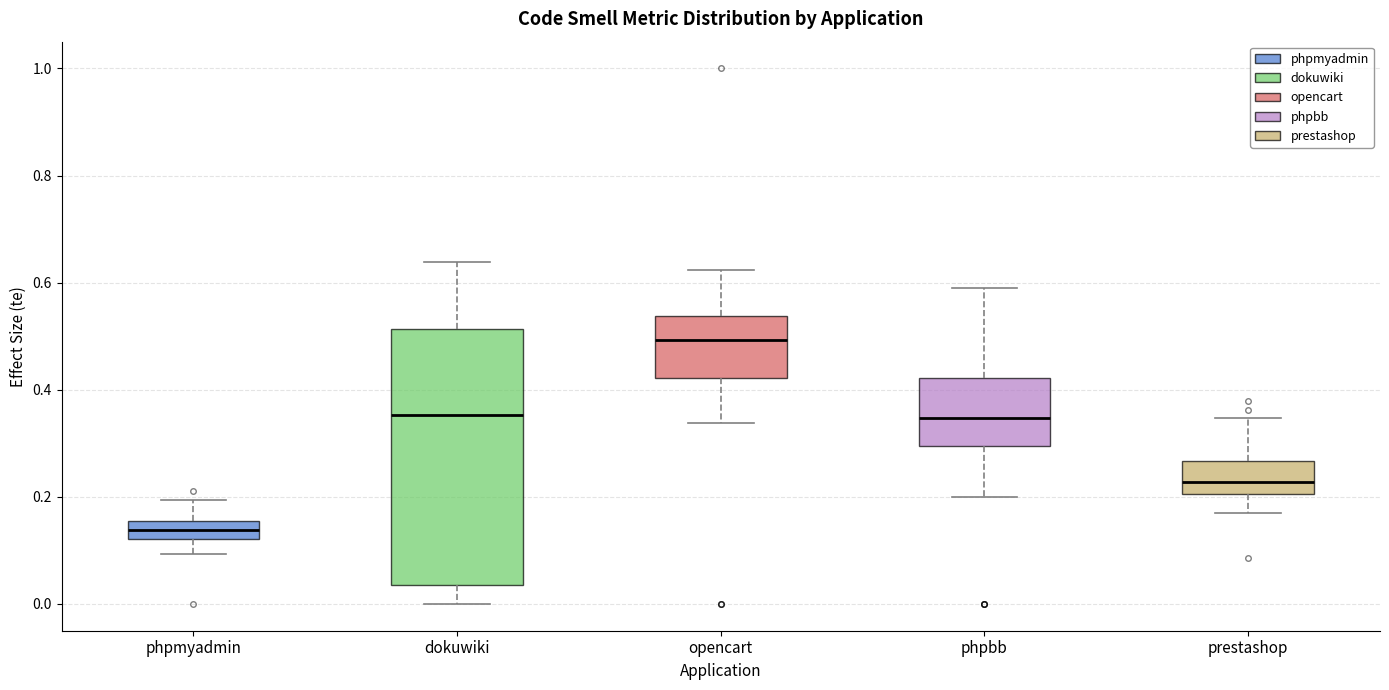

Which box's median line is the lowest?

phpmyadmin